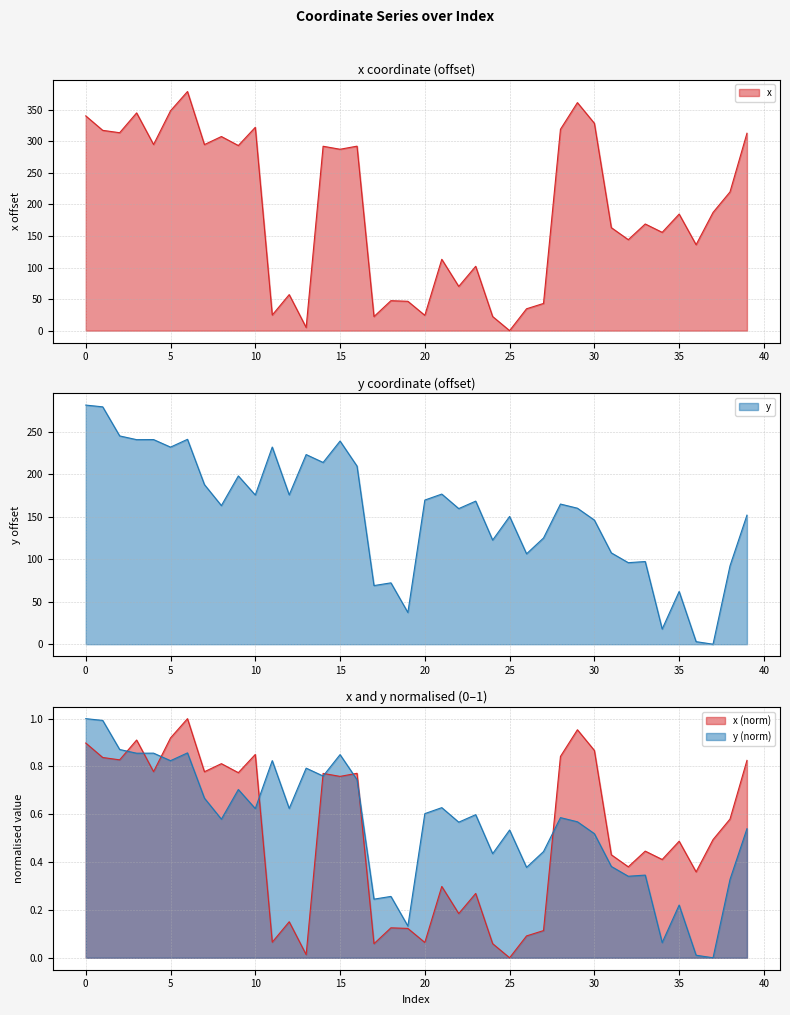

Where is x nearest to the value 189?

37